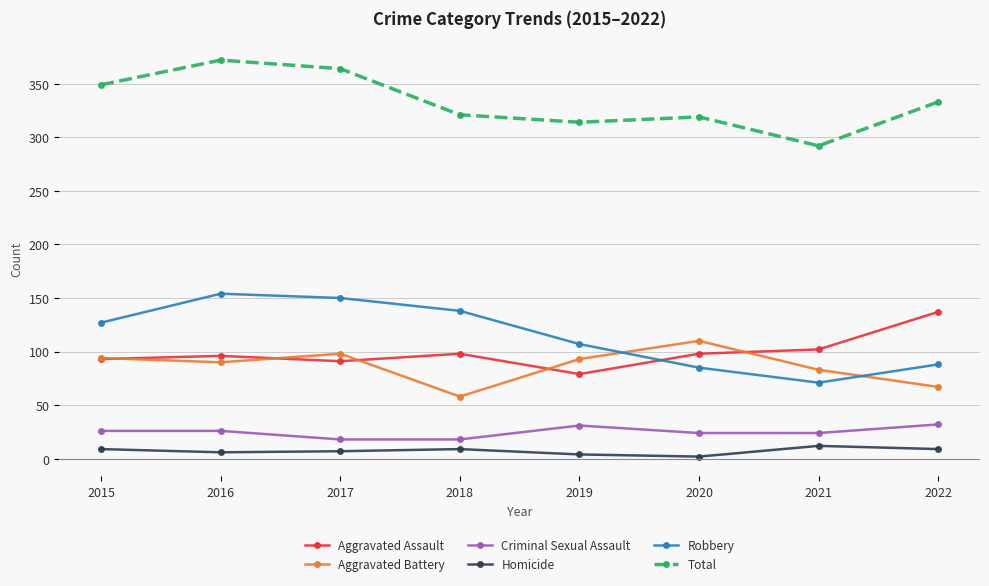

What is the total value across all series at 2017?

728